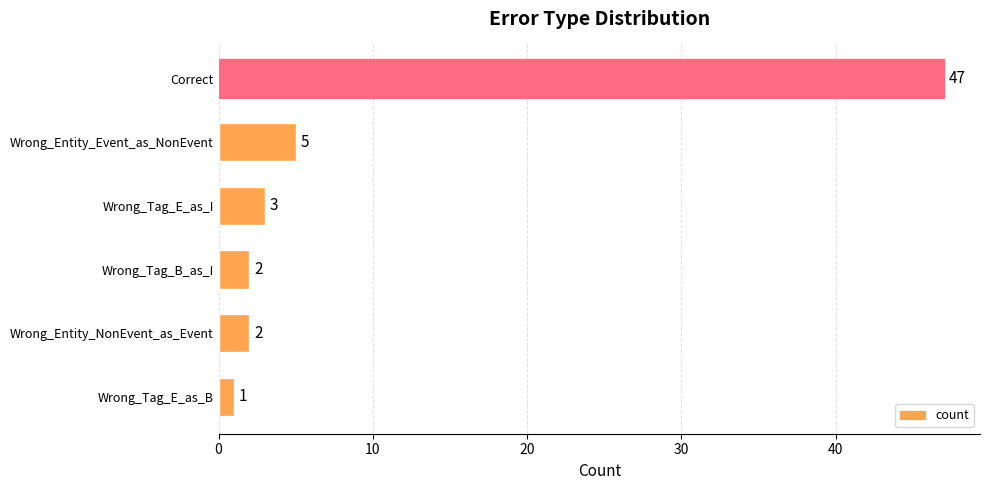

Is it true that the value at Correct is 47?

True